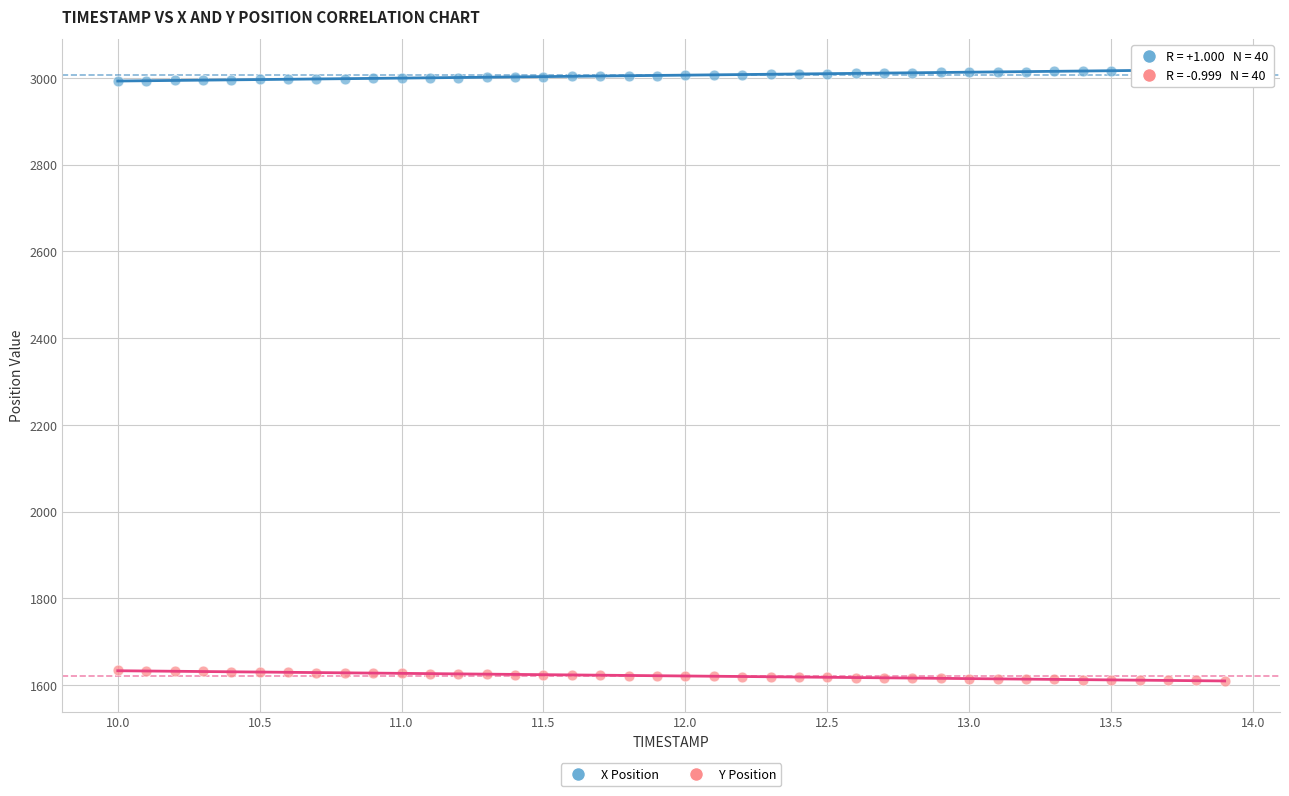

Across all data points, what is the range of Y values (max minus min)?

1408.8